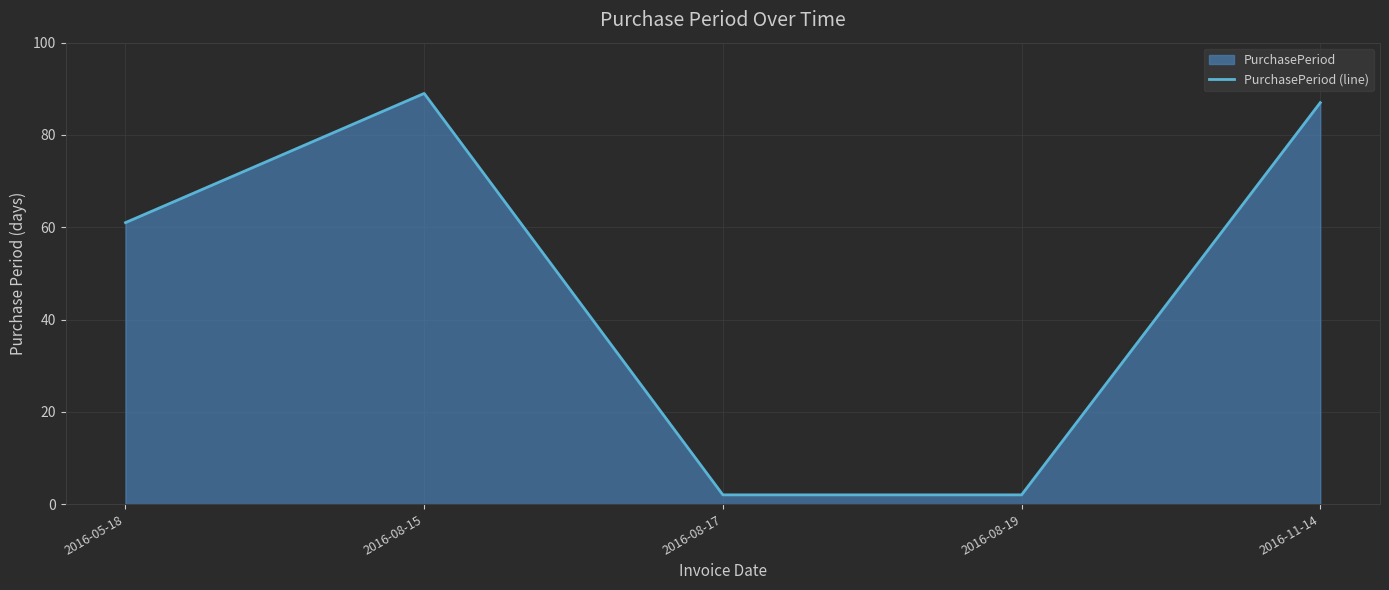

True or false: there are more than 1 points higher than both neighbors.

False